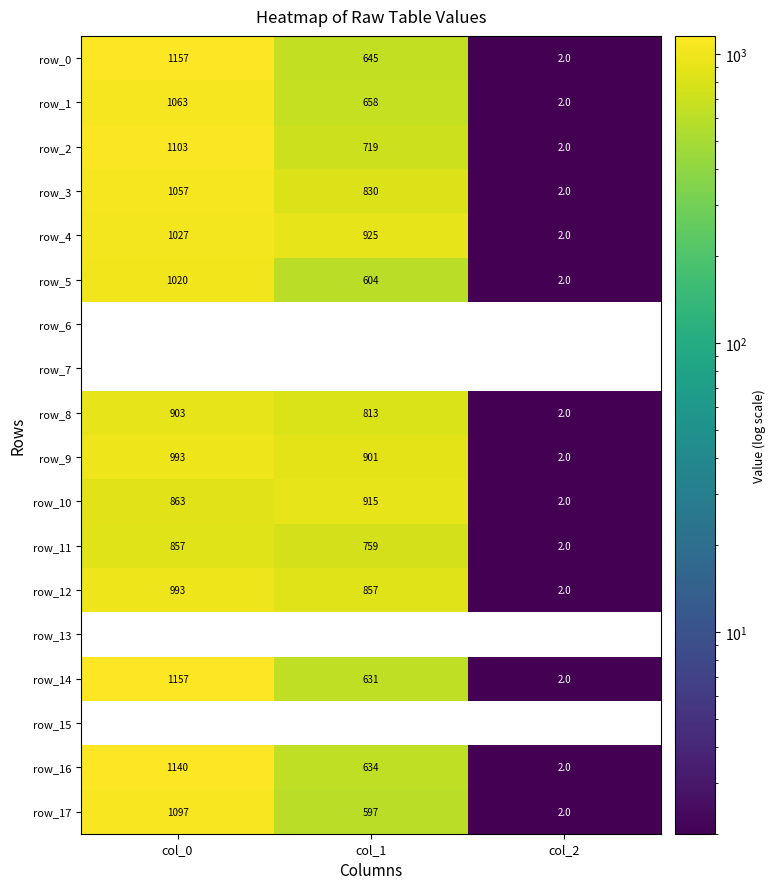

Which series has the widest spread of values?

row_0